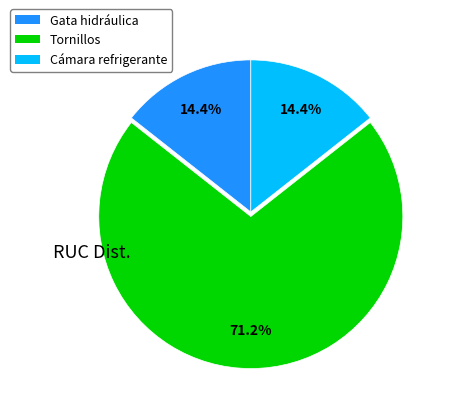

Is there any slice that represents more than half of the pie?

Yes